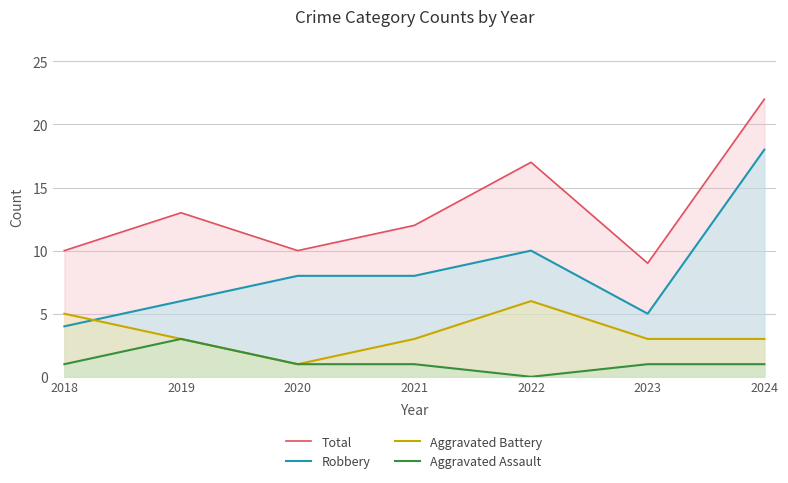

In Total, how many points are lower than both neighbors (excluding endpoints)?

2